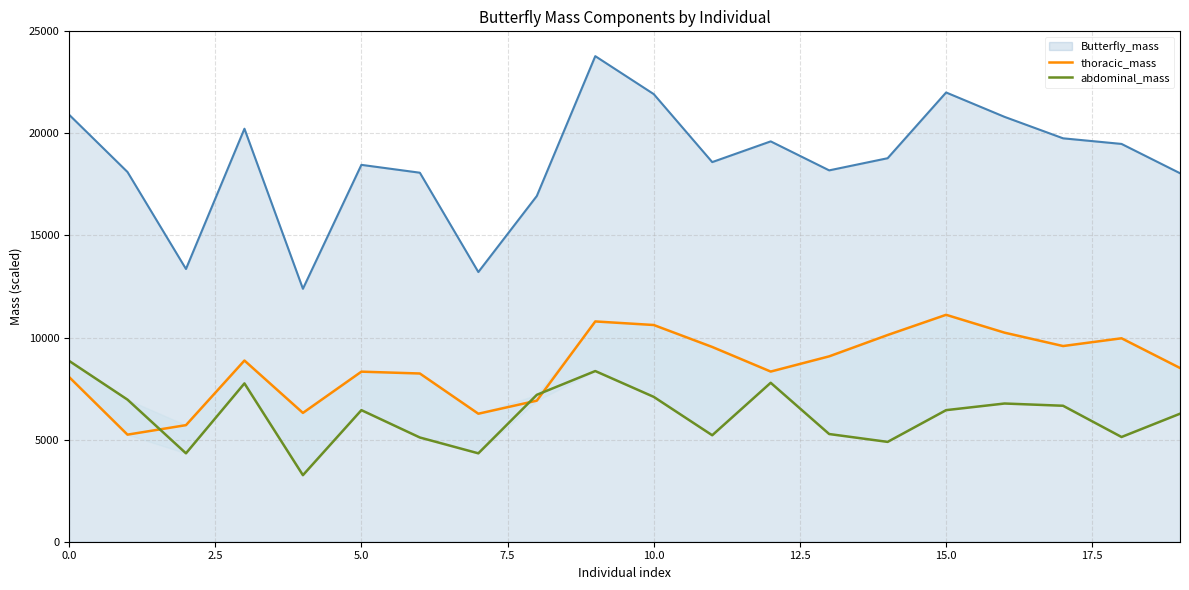

What is the highest value of the Butterfly_mass series?

23785.0